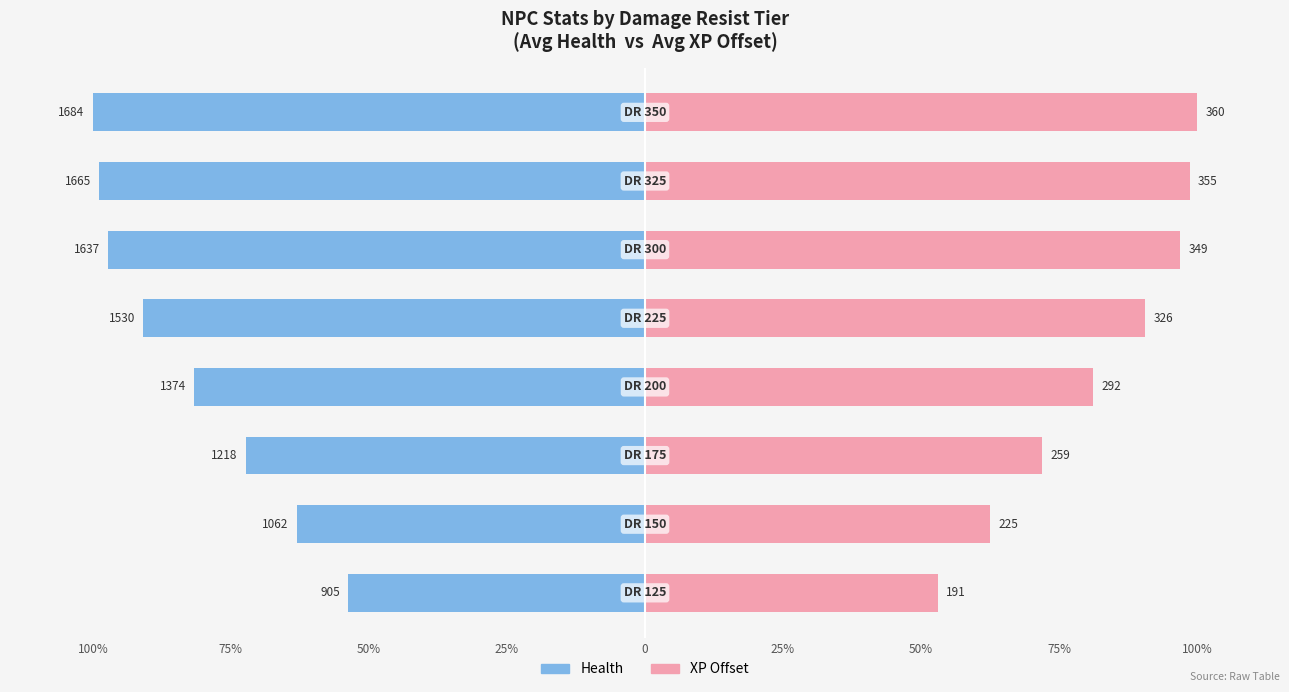

What is the difference between the maximum and minimum values in the Health series?

46.3